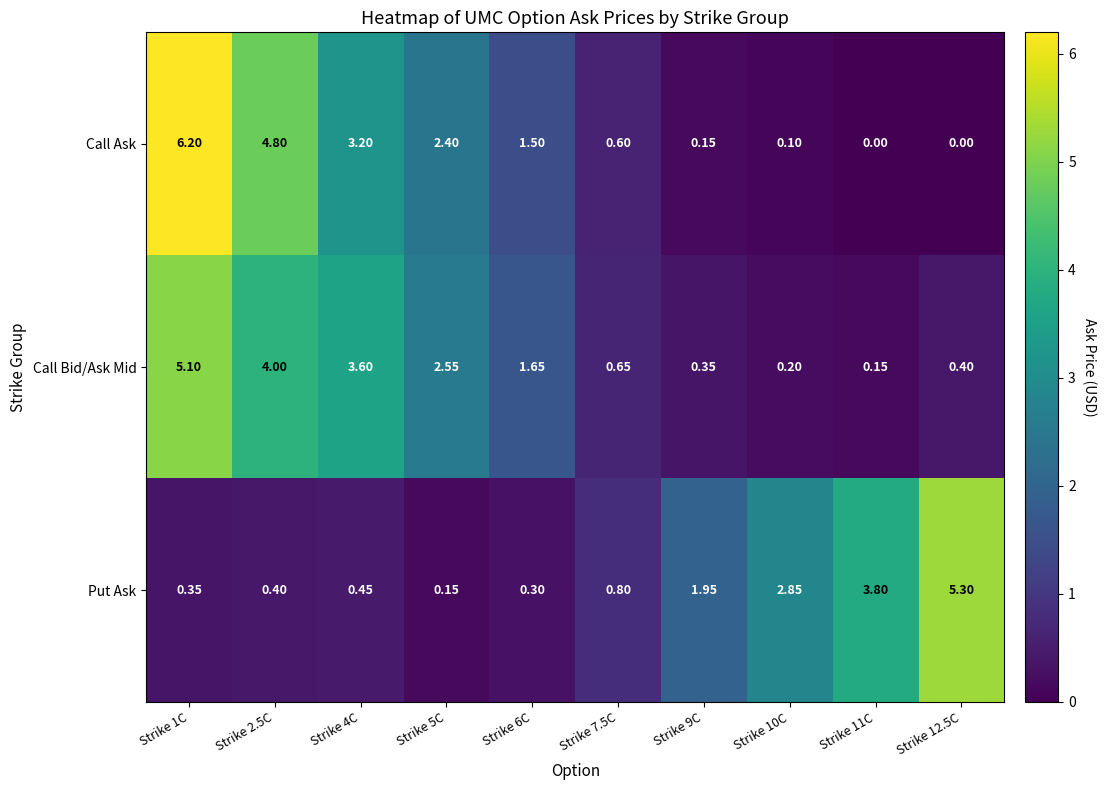

How many series are shown in this chart?

3